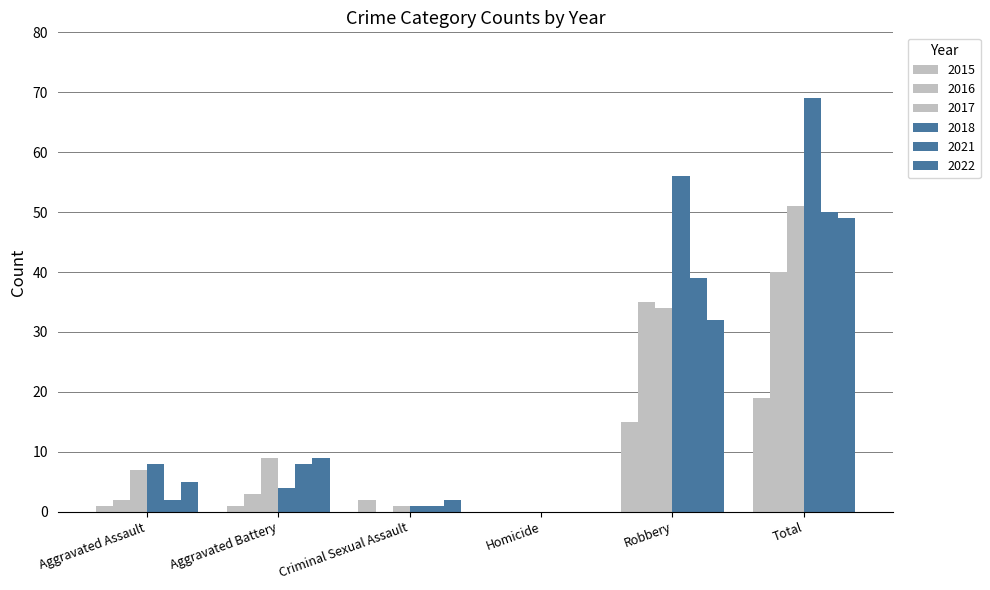

The value of 2017 at Total is 91. True or false?

False